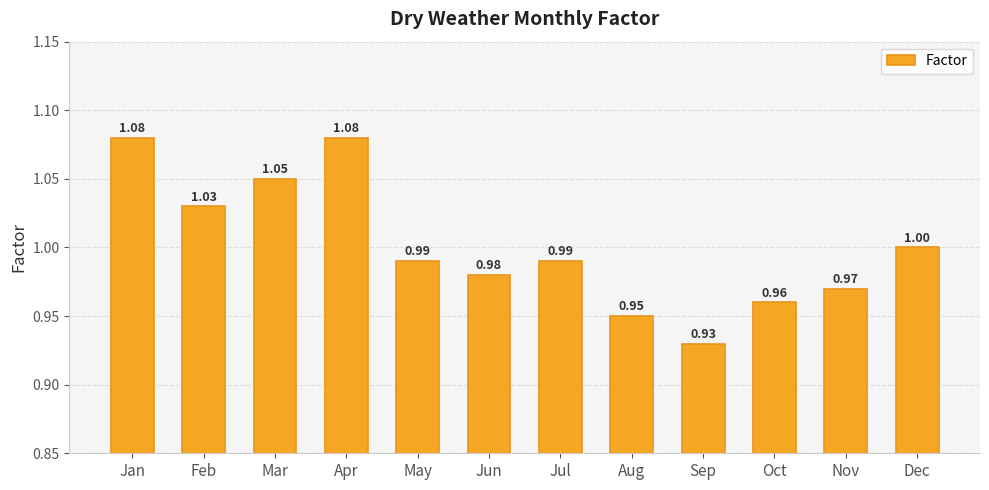

What is the sum of all values?

12.0